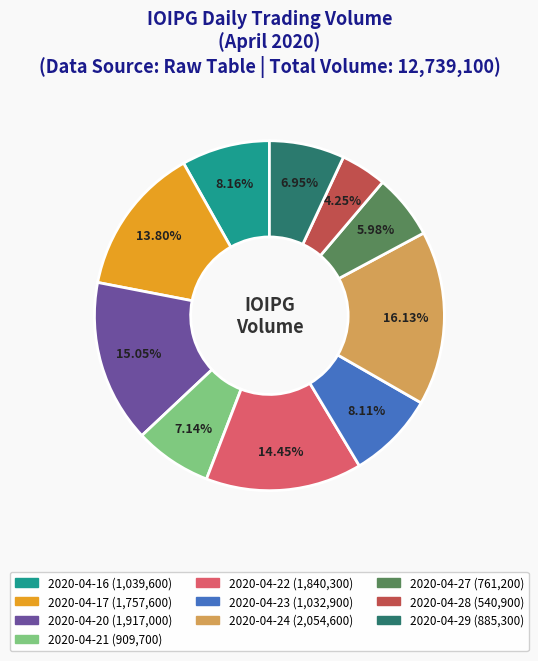

To the nearest percent, what is the combined percentage of 2020-04-16 and 2020-04-27?

14%